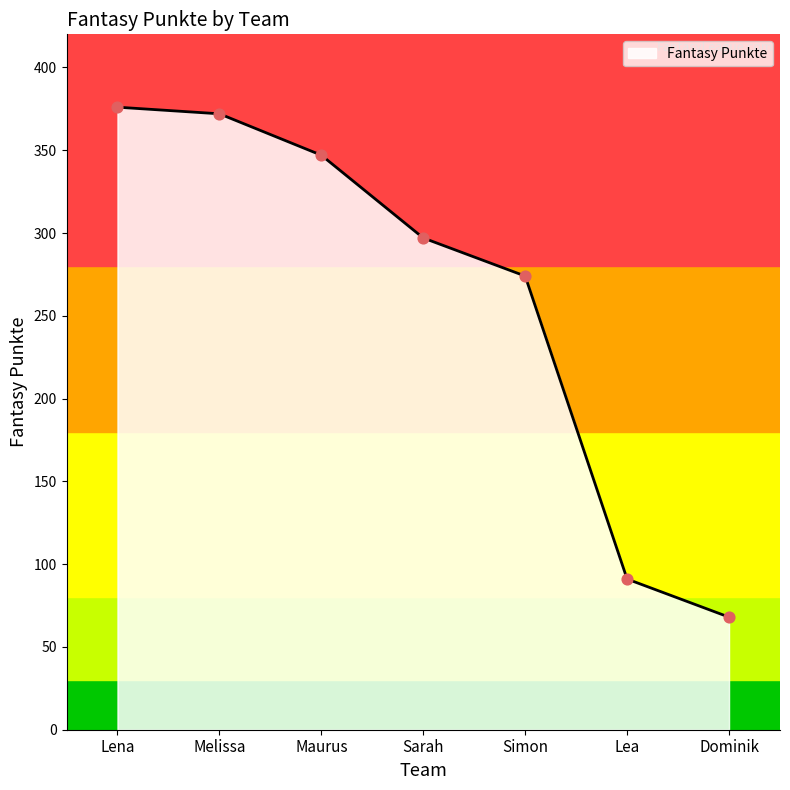

What is the ratio of the value at Sarah to the value at Melissa?

0.8